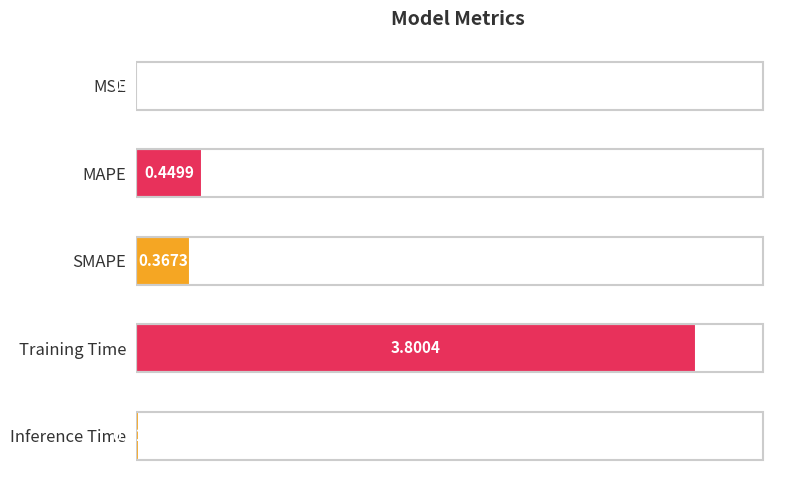

At which label is the value closest to 1?

MAPE